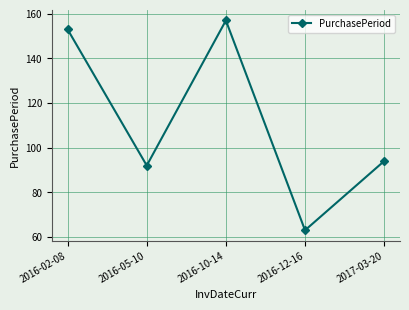

The value at 2017-03-20 is 151. True or false?

False